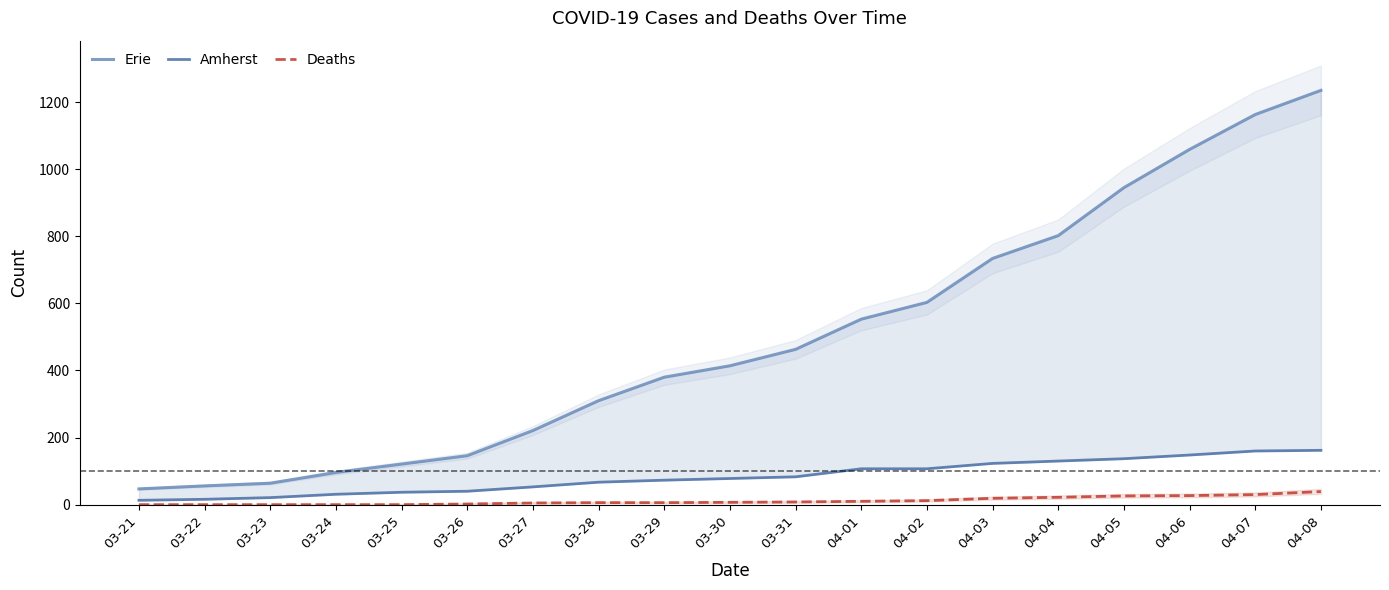

What is the value of the Deaths point at the 19th from the left?

39